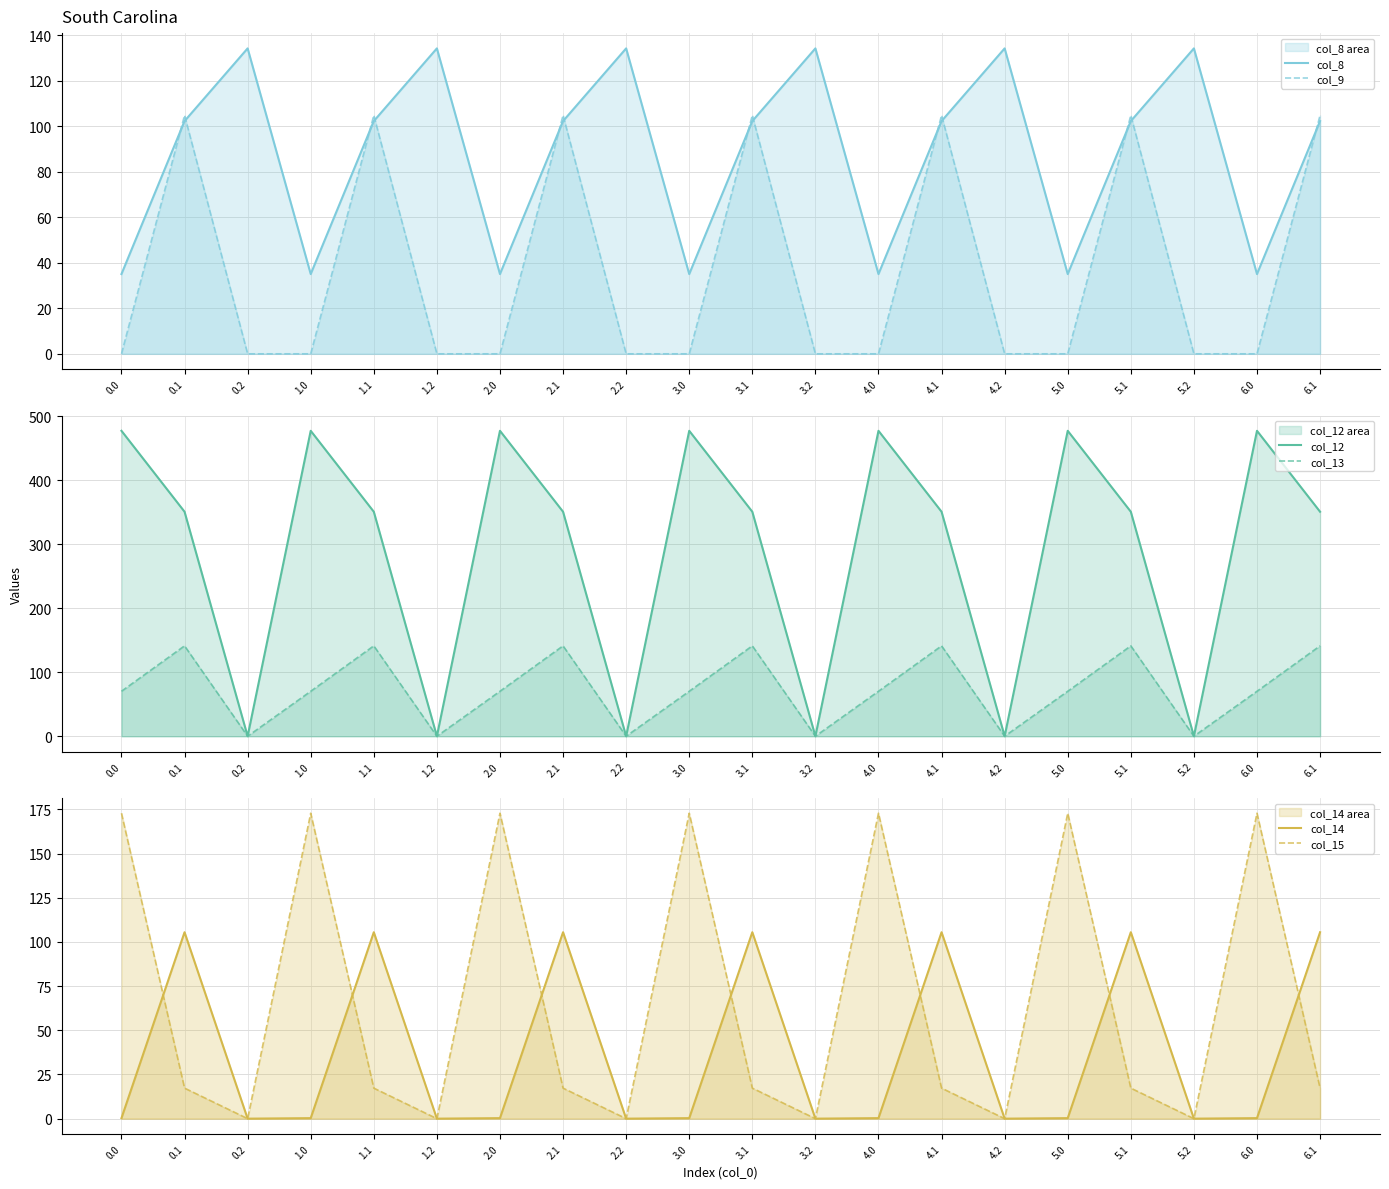

The col_12 series shows 350.8 at 2.1. True or false?

True